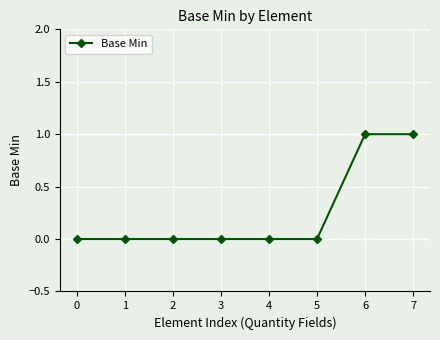

What is the change in value from 1 to 6?

+1